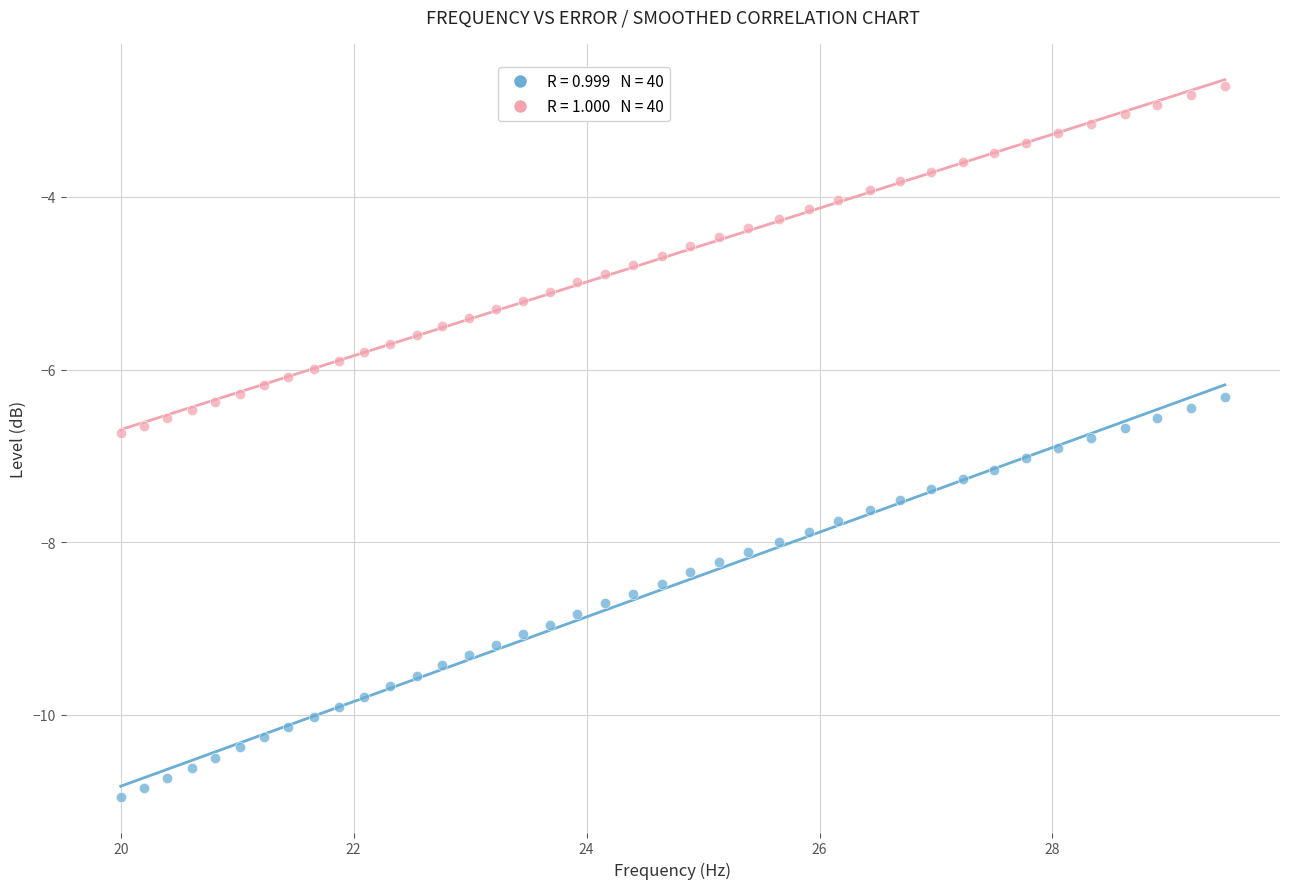

Across all data points, what is the range of Y values (max minus min)?

8.2